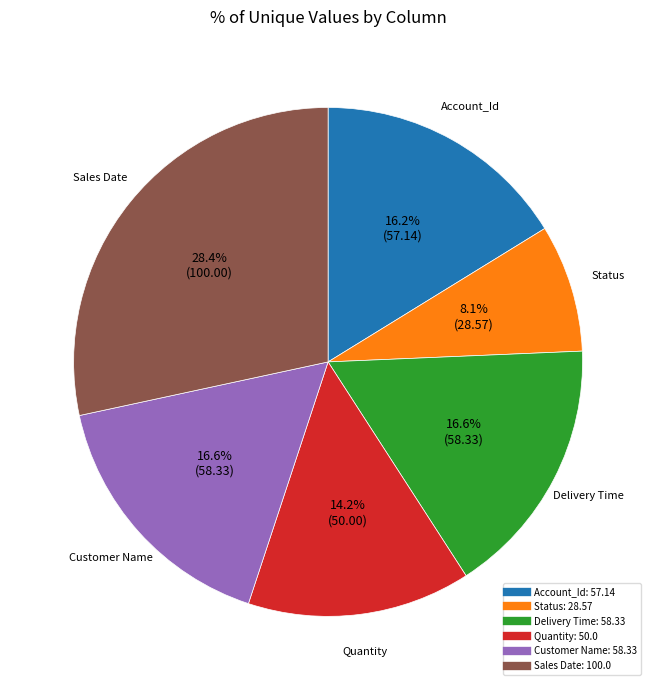

How many segments does this pie chart have?

6